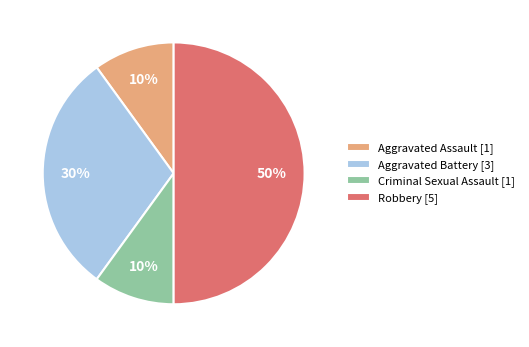

Does Criminal Sexual Assault [1] represent more than half of the total?

No